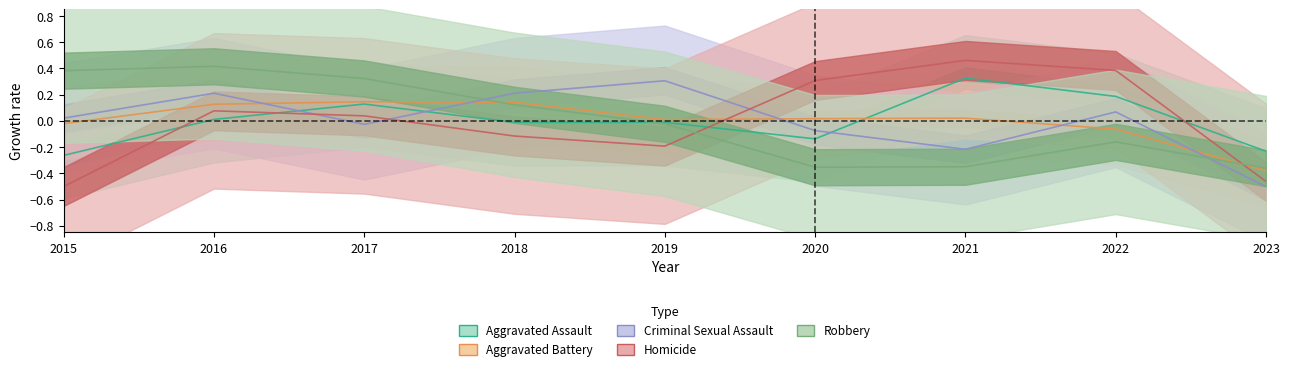

Does the chart display data point markers on the line(s)?

No